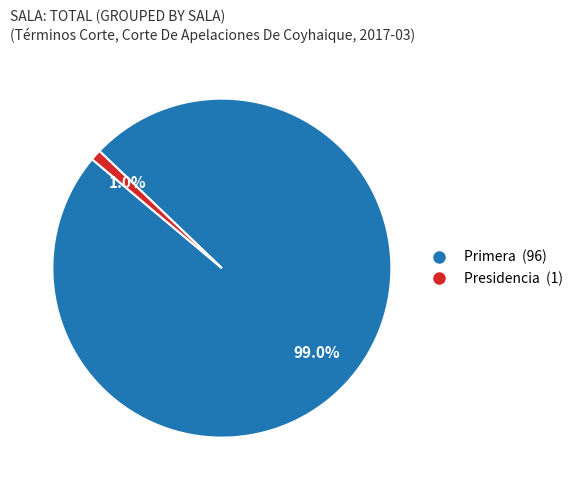

Is it true that Presidencia is 11% of the pie?

False